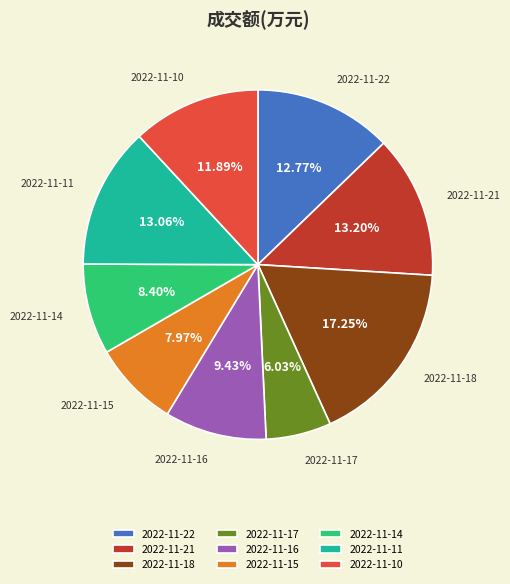

Is there any slice that represents more than half of the pie?

No